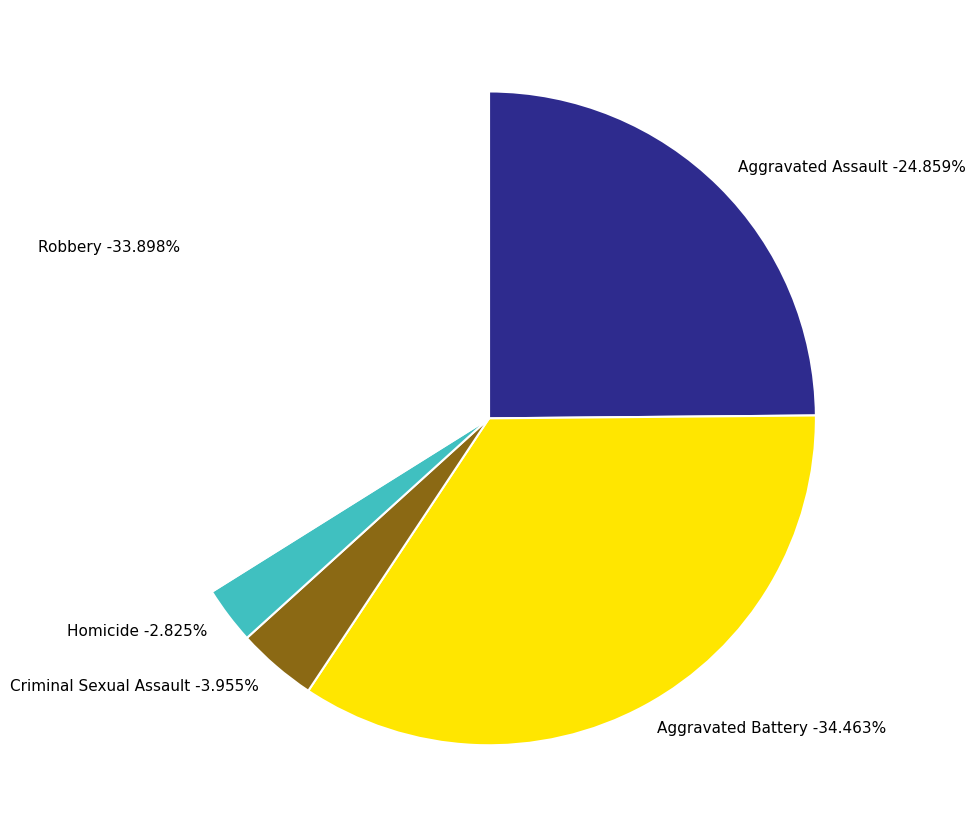

Which category has the smallest portion of the pie?

Homicide